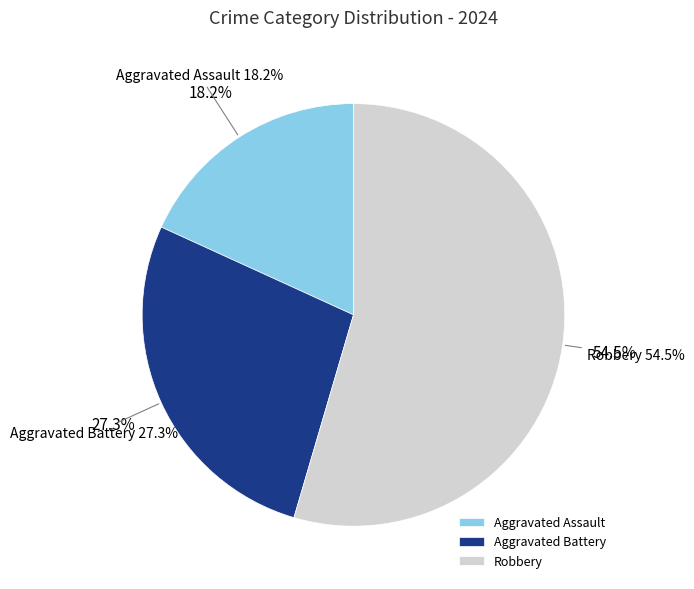

What is the smallest slice in the pie chart?

Aggravated Assault